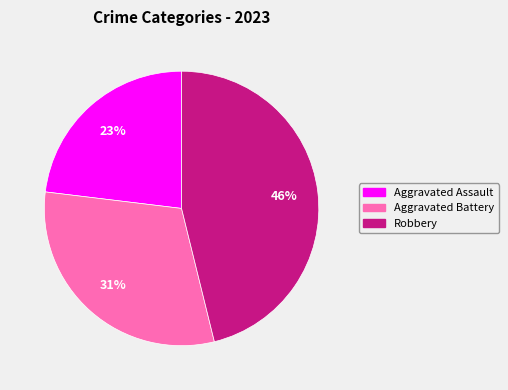

Does any single category account for the majority?

No